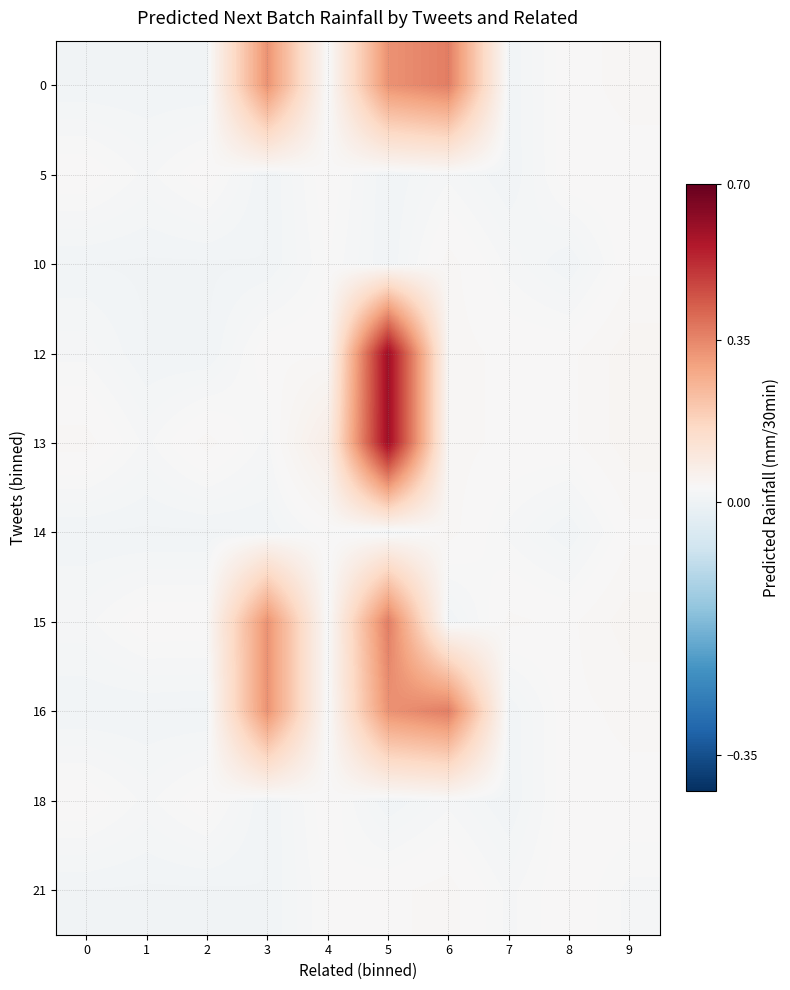

What is the spread (max minus min) of values at 5?

0.6